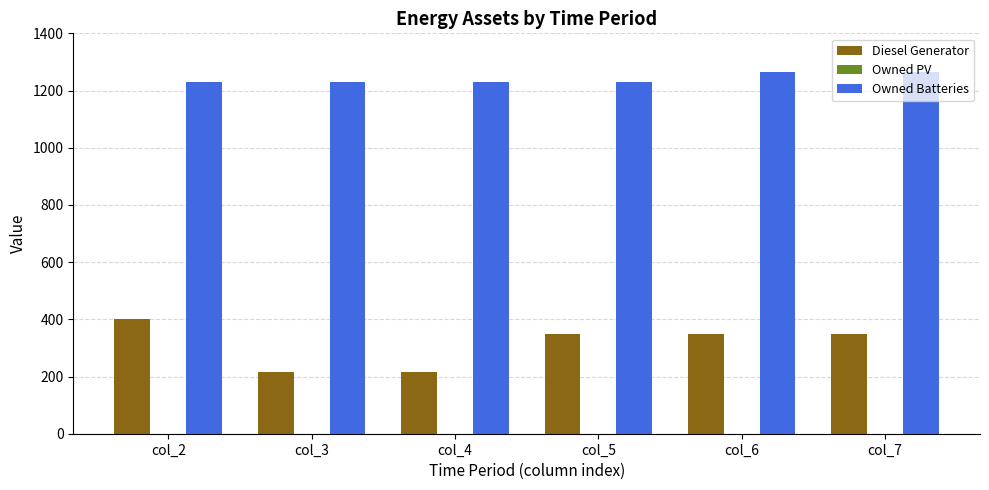

Between col_4 and col_5, which series saw the biggest shift?

Diesel Generator